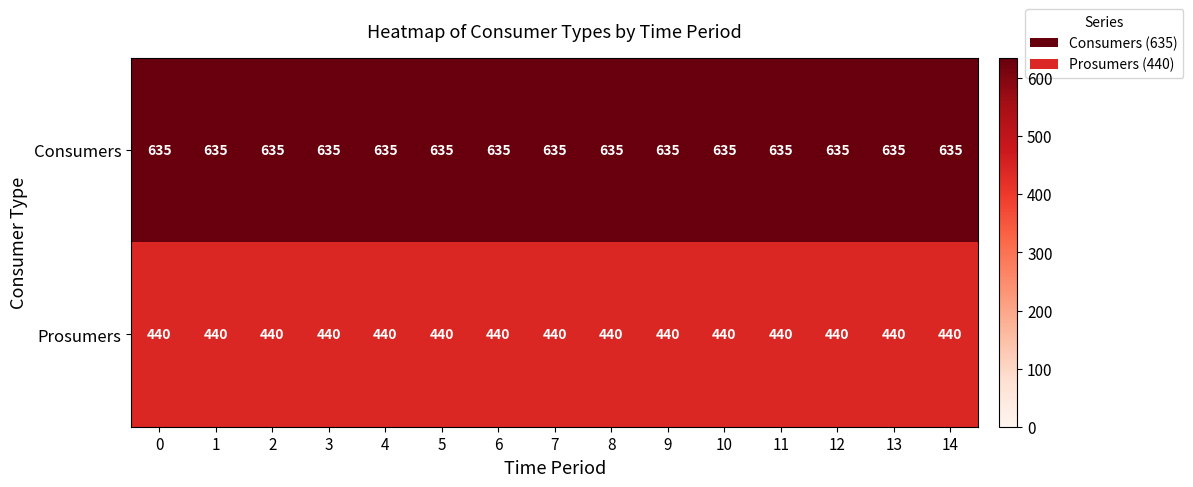

At 9, list the series in order from largest to smallest.

Consumers, Prosumers